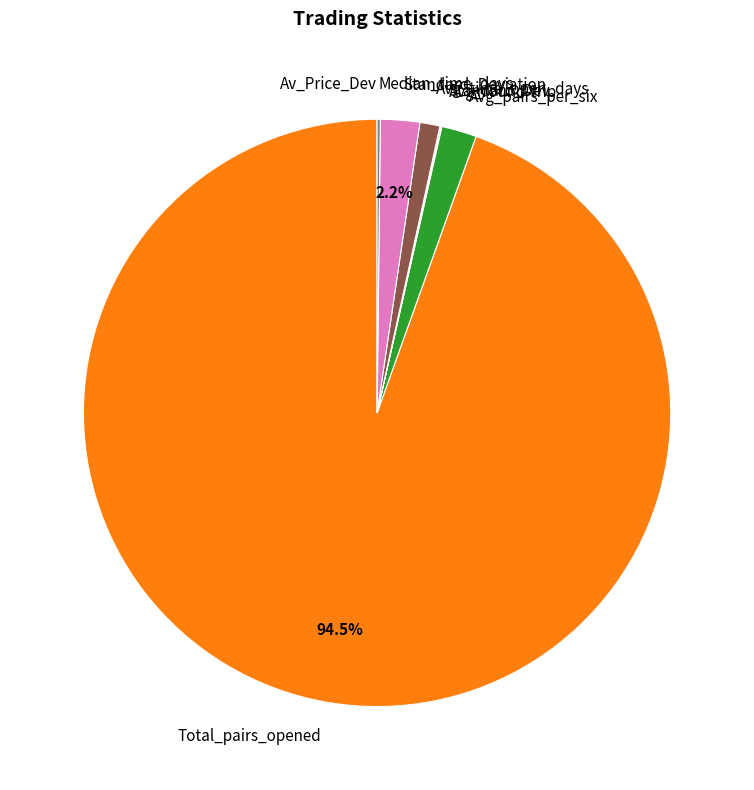

What is the largest slice in the pie chart?

Total_pairs_opened